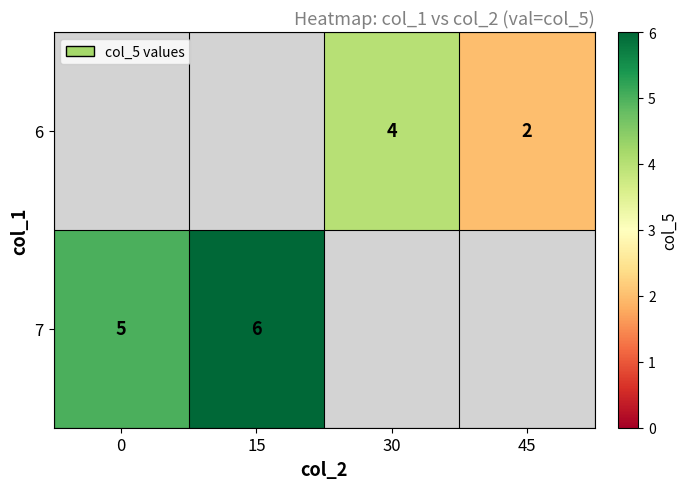

Is it true that 6 equals 7 at 30?

False